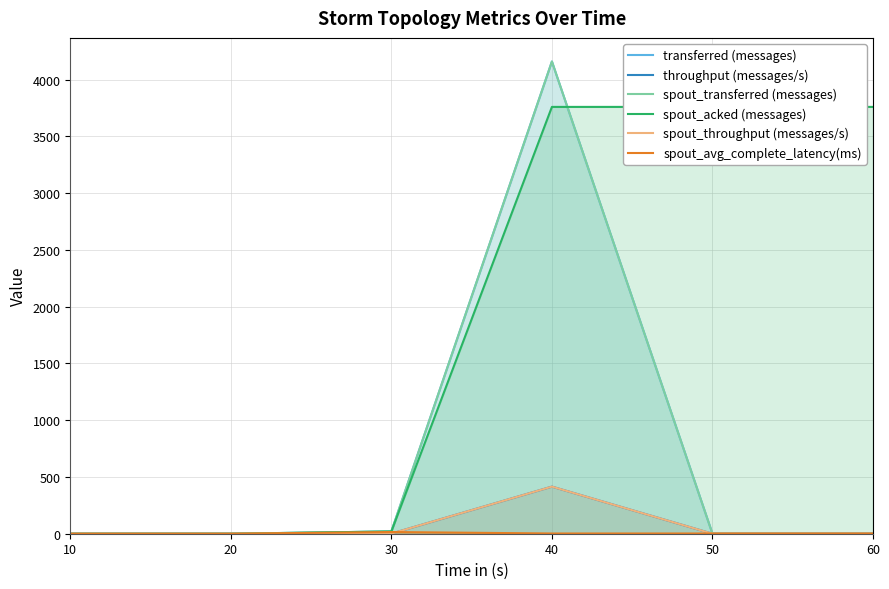

Rank the series by their maximum value, from lowest to highest.

spout_avg_complete_latency(ms), throughput (messages/s), spout_throughput (messages/s), spout_acked (messages), transferred (messages), spout_transferred (messages)